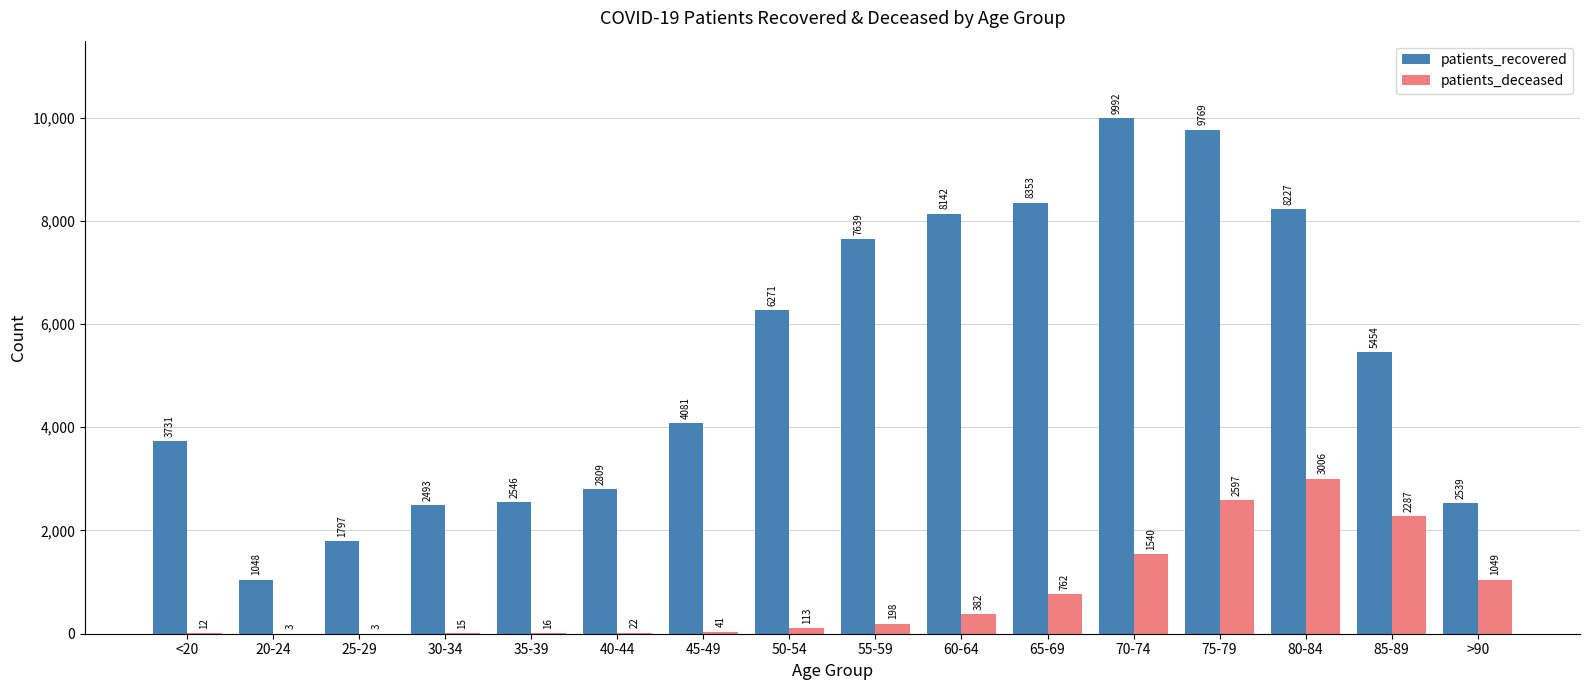

What are all the series names shown in the legend?

patients_recovered, patients_deceased